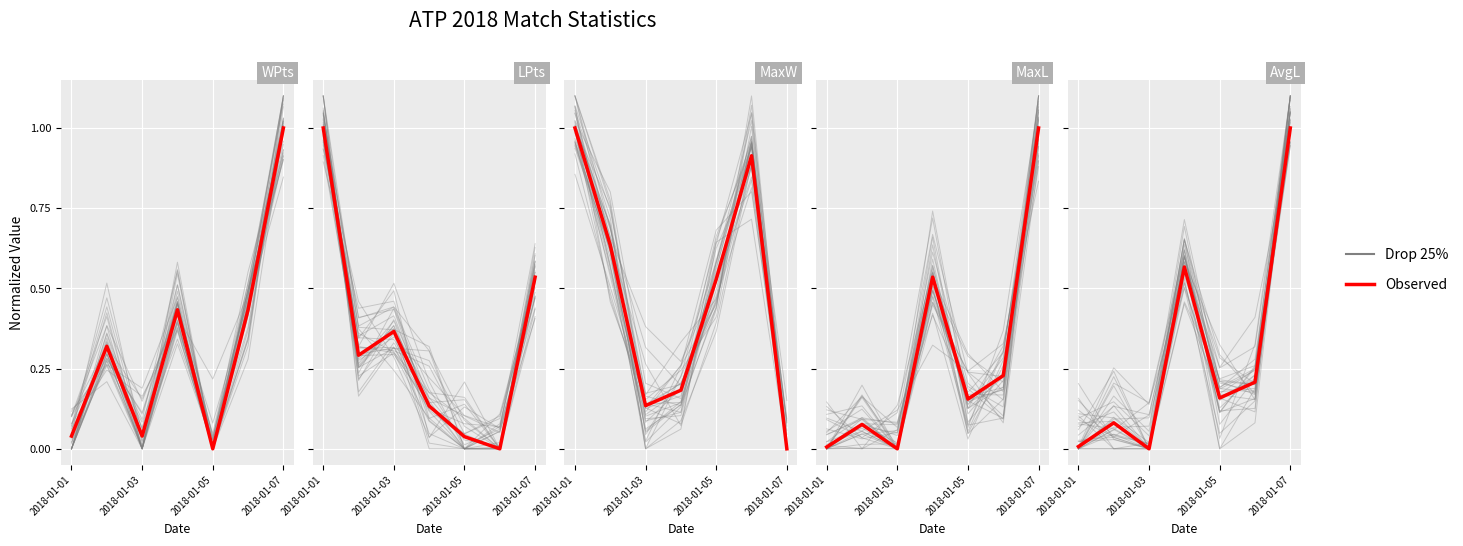

Rank the series by their maximum value, from lowest to highest.

Observed, Drop 25%